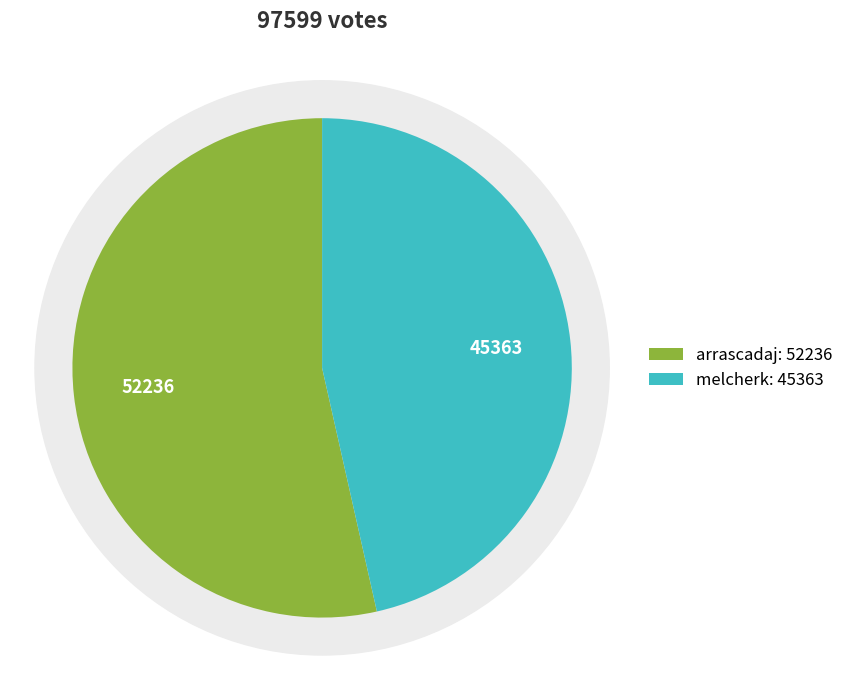

To the nearest percent, what is the combined percentage of arrascadaj and melcherk?

100%